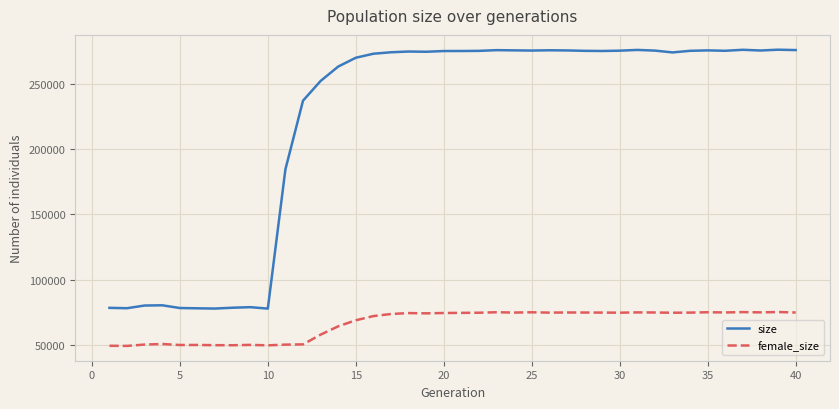

What is the minimum value for size?

77782